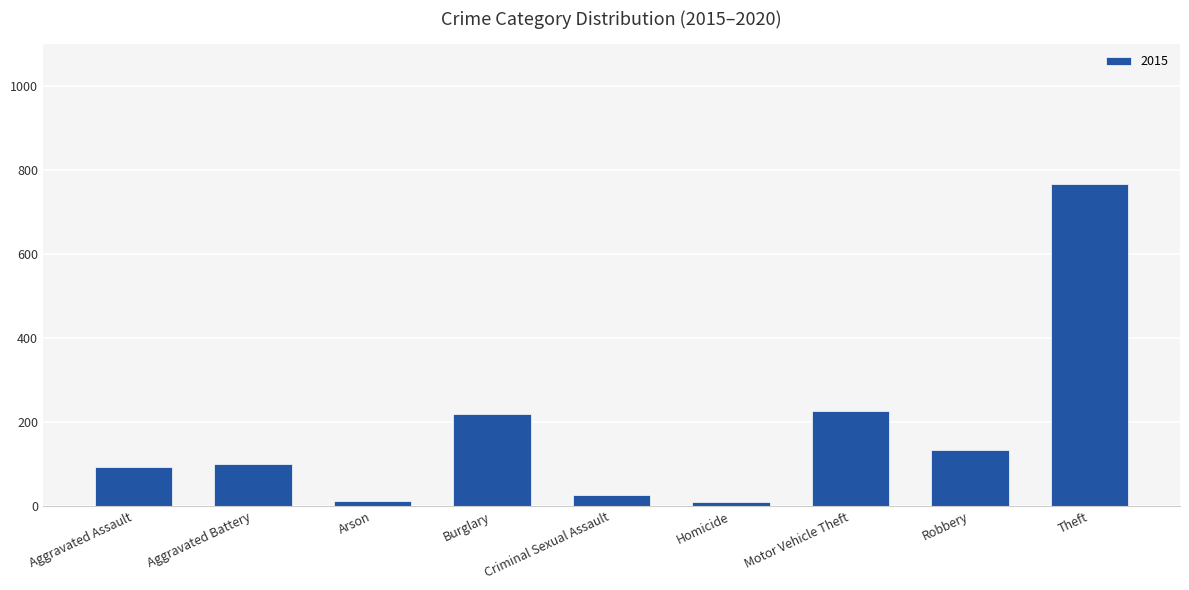

True or false: the data shows 226 at Motor Vehicle Theft.

True